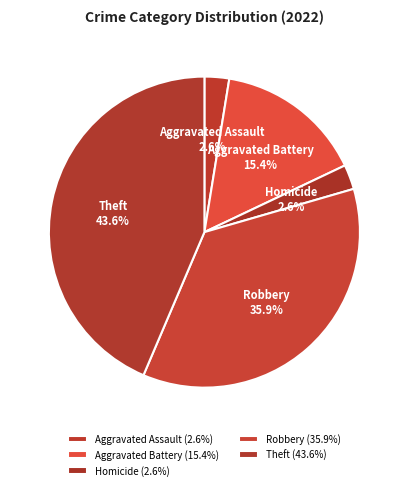

How much of the chart is everything except Aggravated Assault?

97.4%